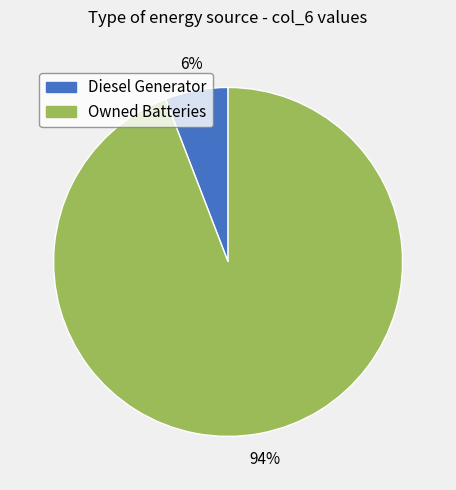

To the nearest percent, what is the difference between the largest and smallest slice percentages?

88%